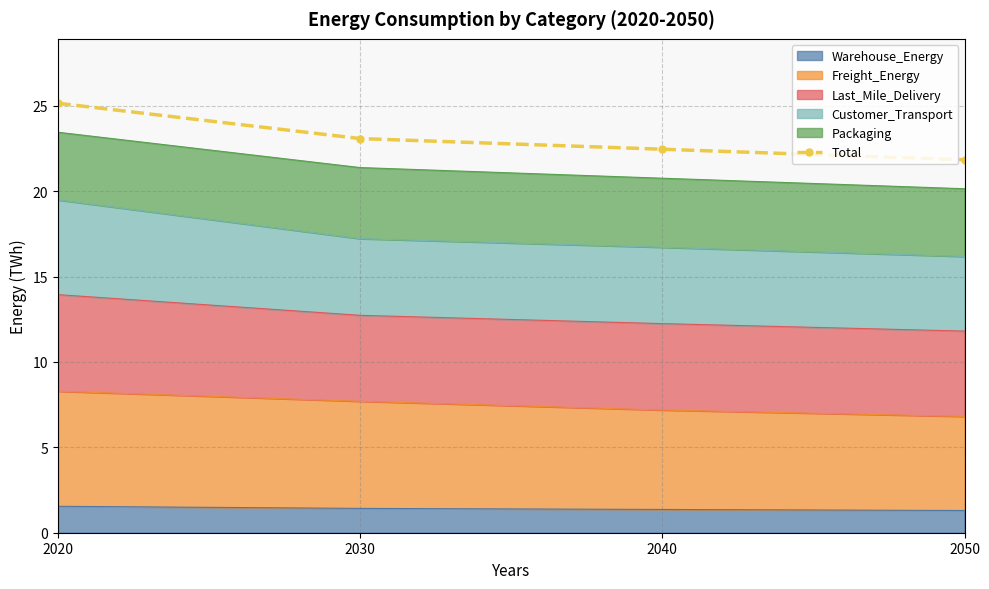

What is the ratio of the value at 2040 to the value at 2050?

1.0